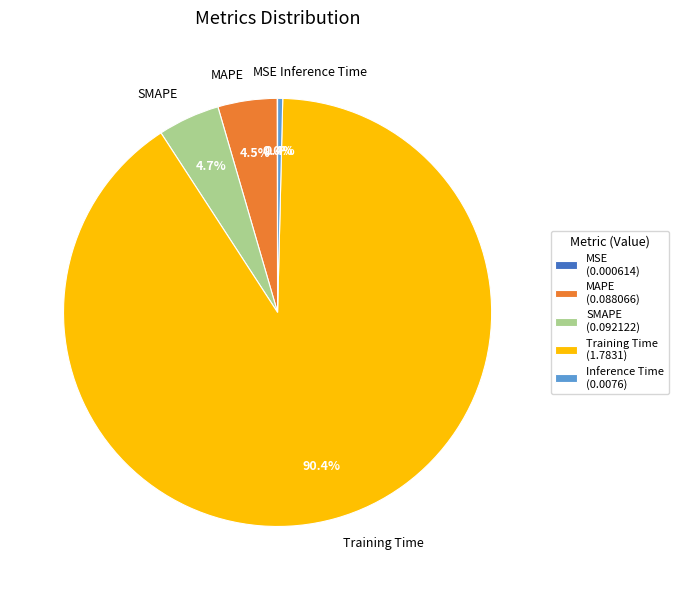

What percentage is NOT represented by MAPE?

95.5%